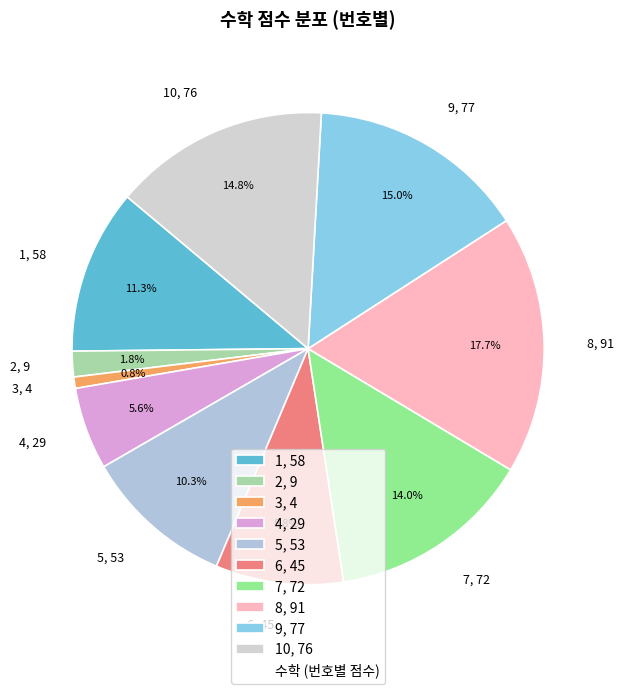

How many segments does this pie chart have?

10